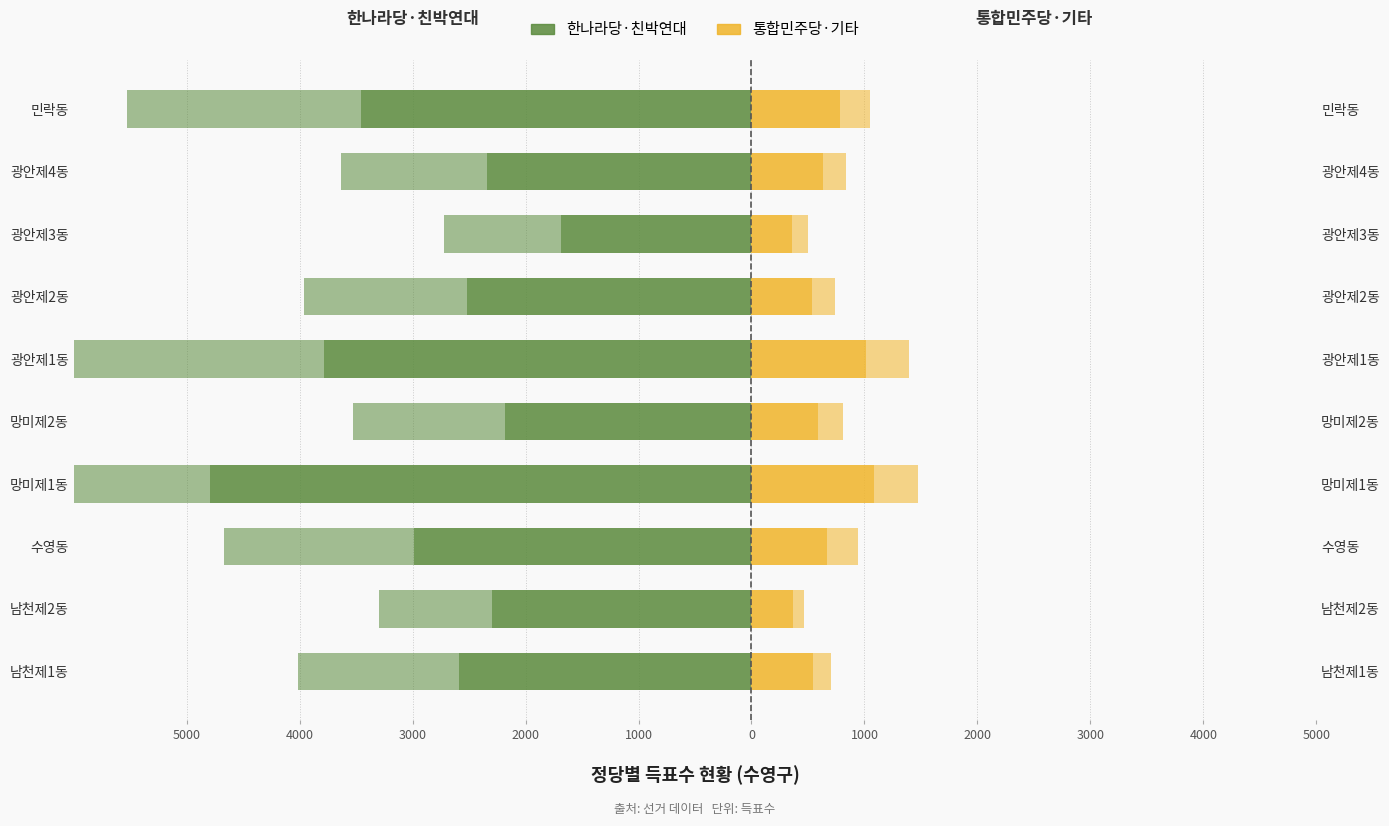

How many values in the 한나라당·친박연대 series are below -2518?

5